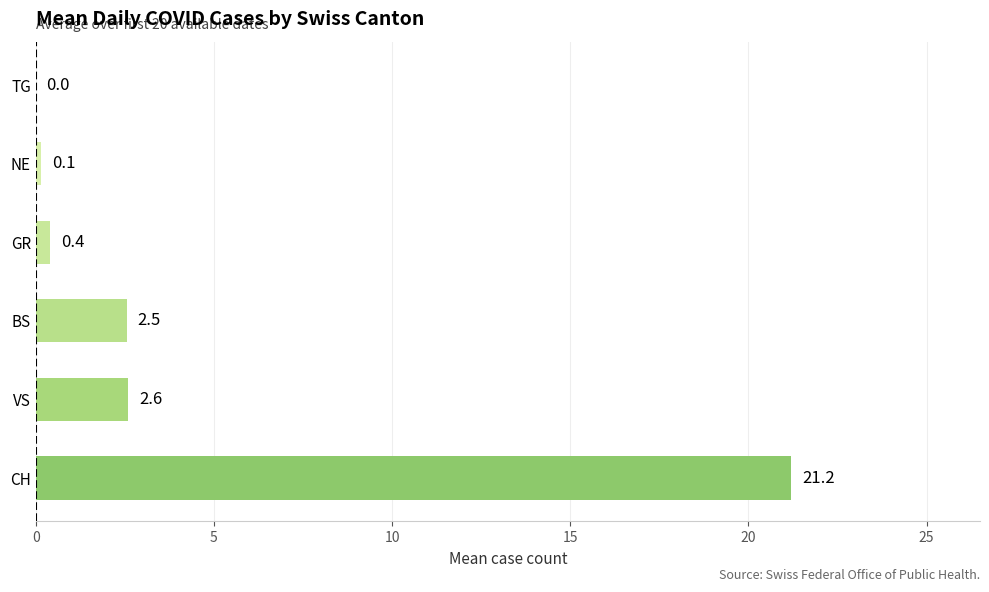

The value at TG is 0.0. True or false?

True